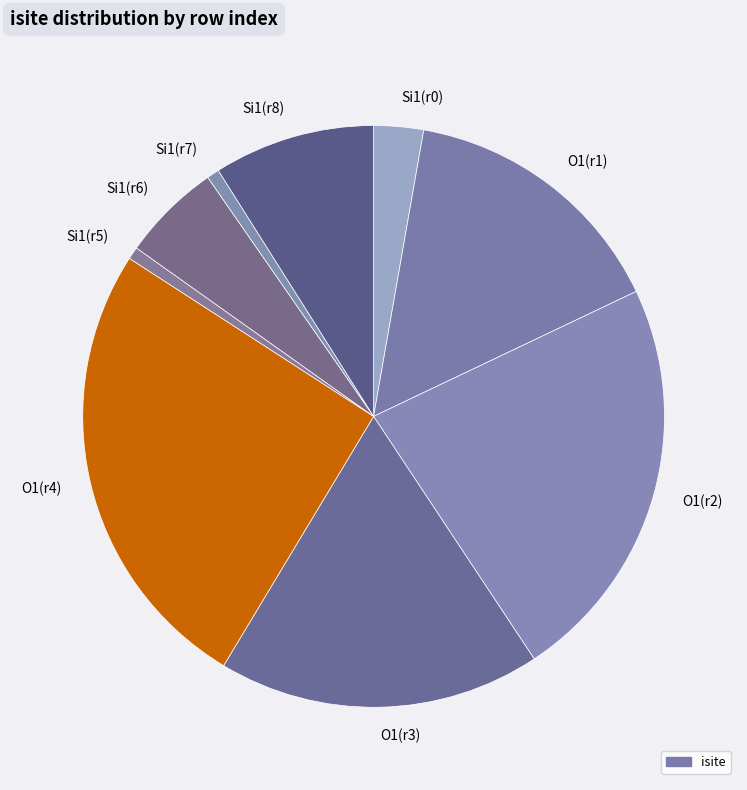

Is it true that O1(r4) is 17% of the pie?

False